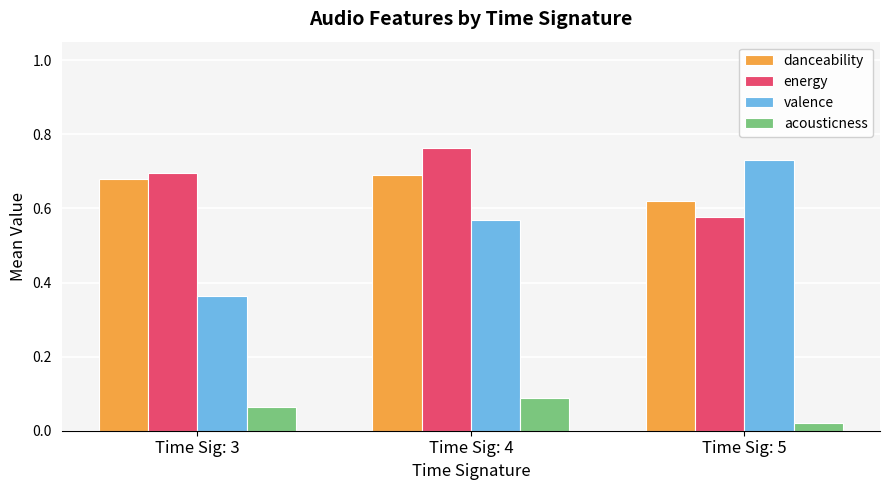

The value of danceability at Time Sig: 3 is 0.7. True or false?

True